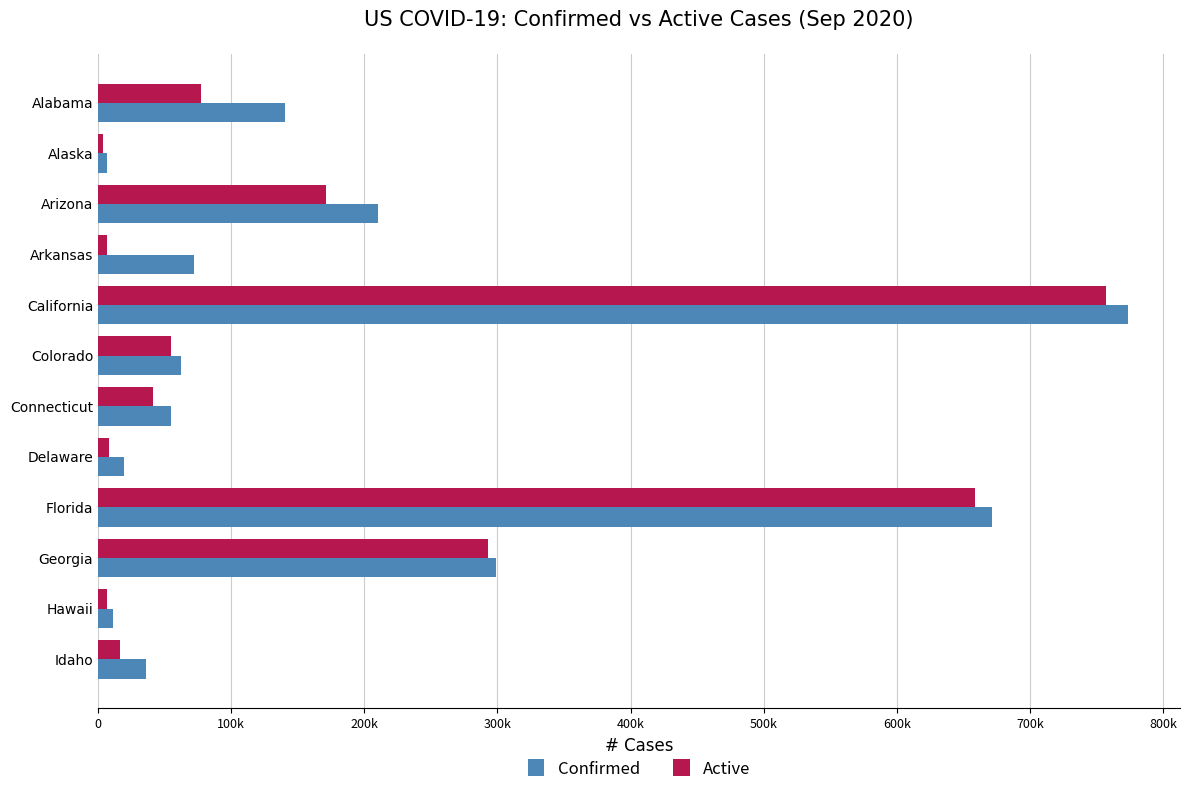

Which series has the largest total across all categories?

Confirmed